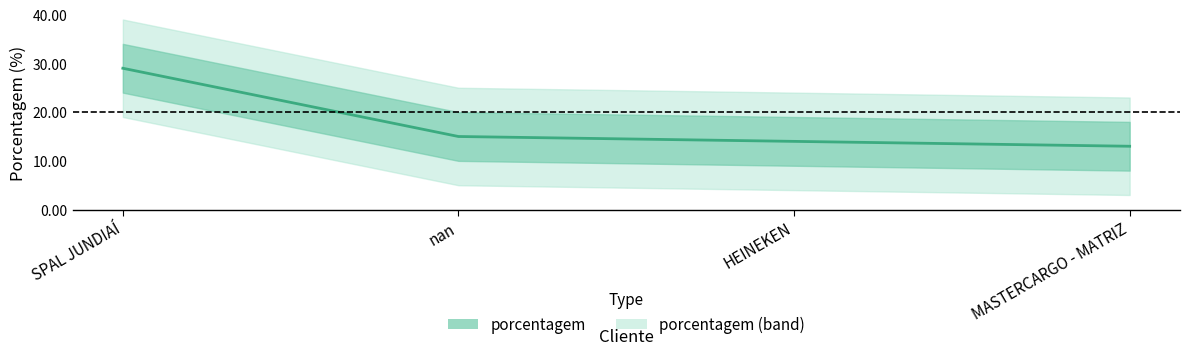

Which label corresponds to the largest value in the chart?

SPAL JUNDIAÍ